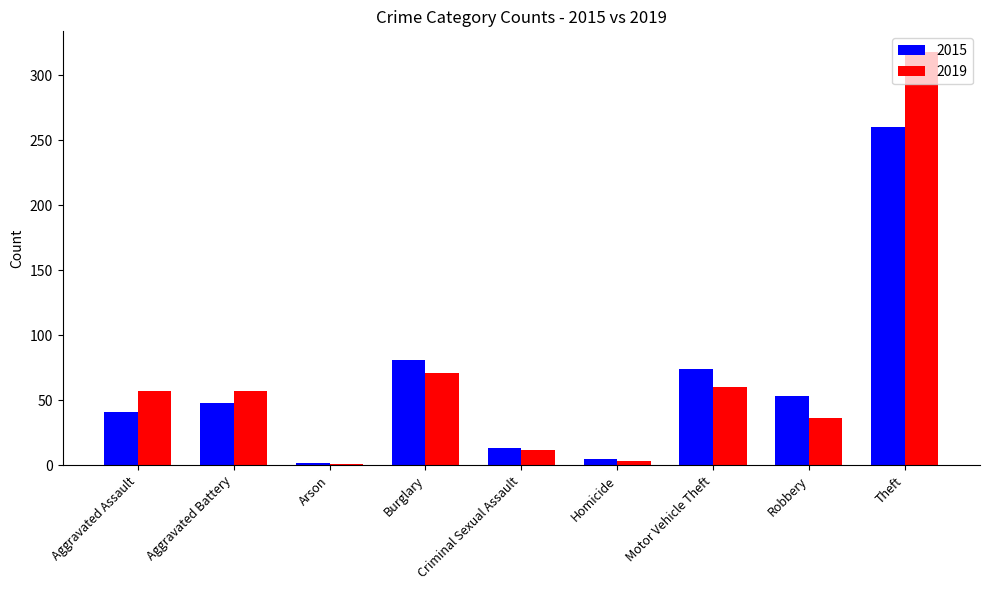

At which category is the sum across all series the highest?

Theft